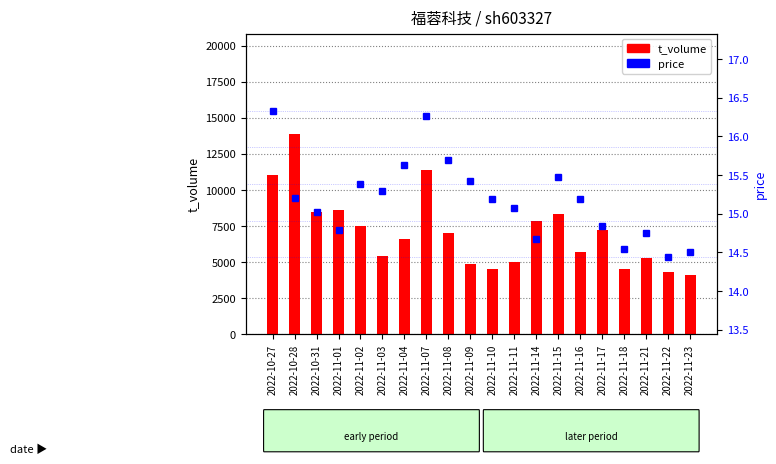

What is the sum of the price values at 2022-11-14 and 2022-11-21?

29.4